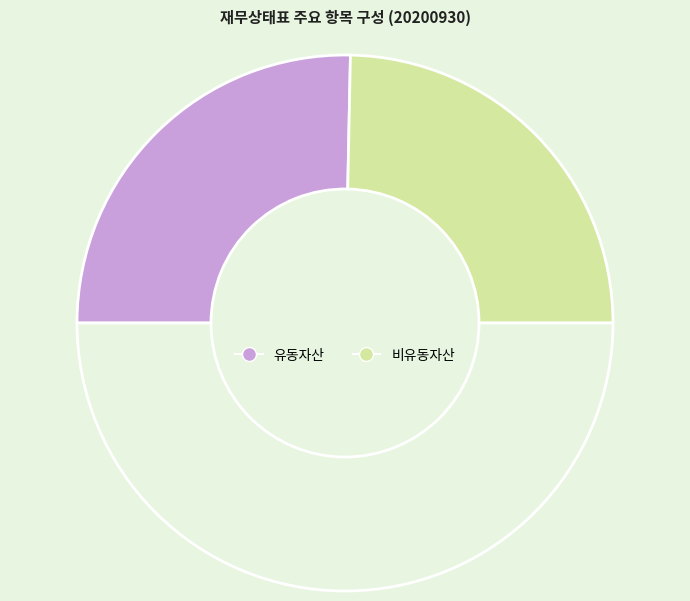

How many segments does this pie chart have?

3